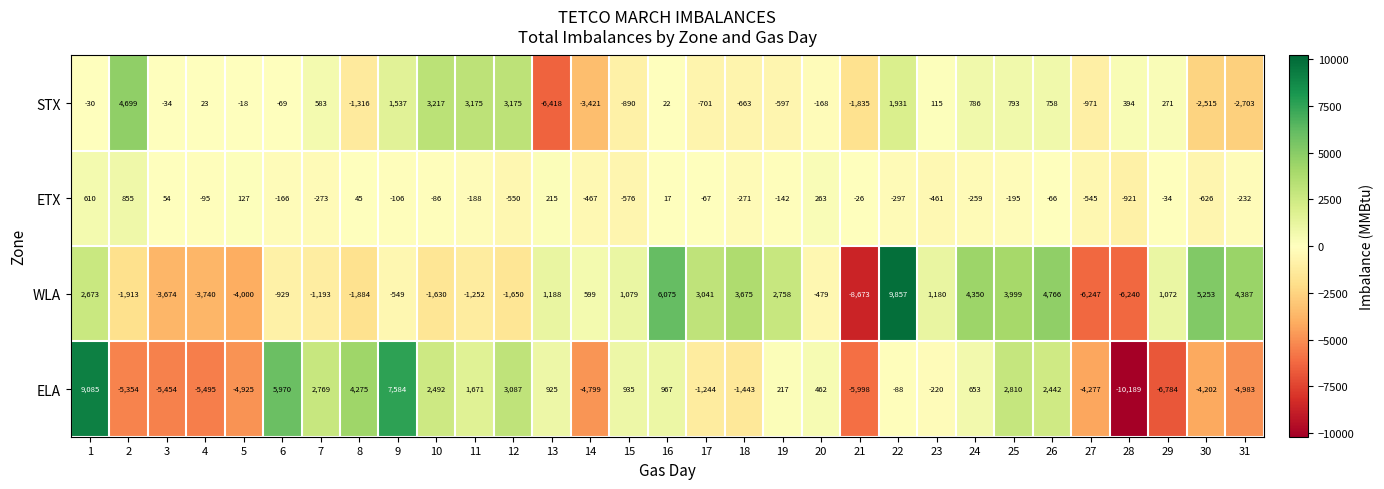

What is the difference between the highest and lowest values at 29?

7856